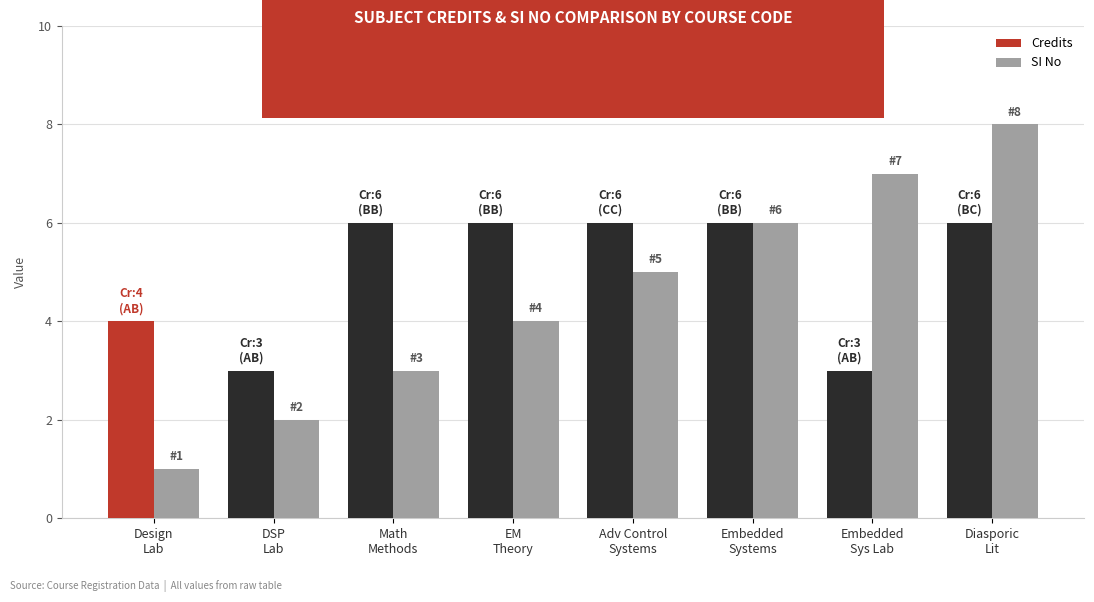

At which label does SI No reach its peak?

Diasporic
Lit